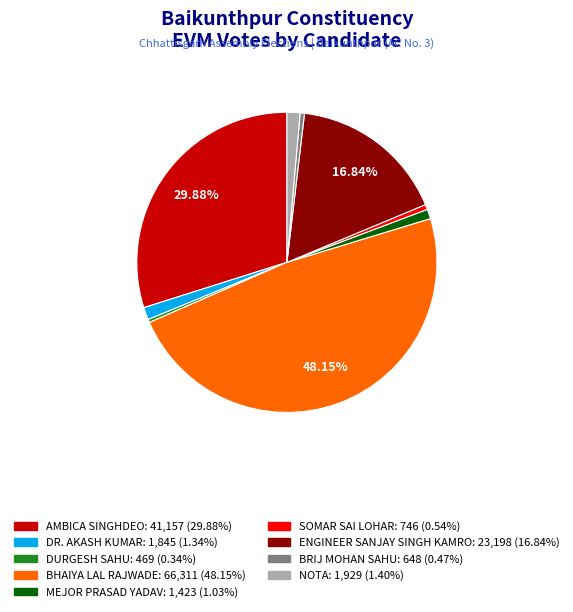

Which slice is the largest?

BHAIYA LAL RAJWADE